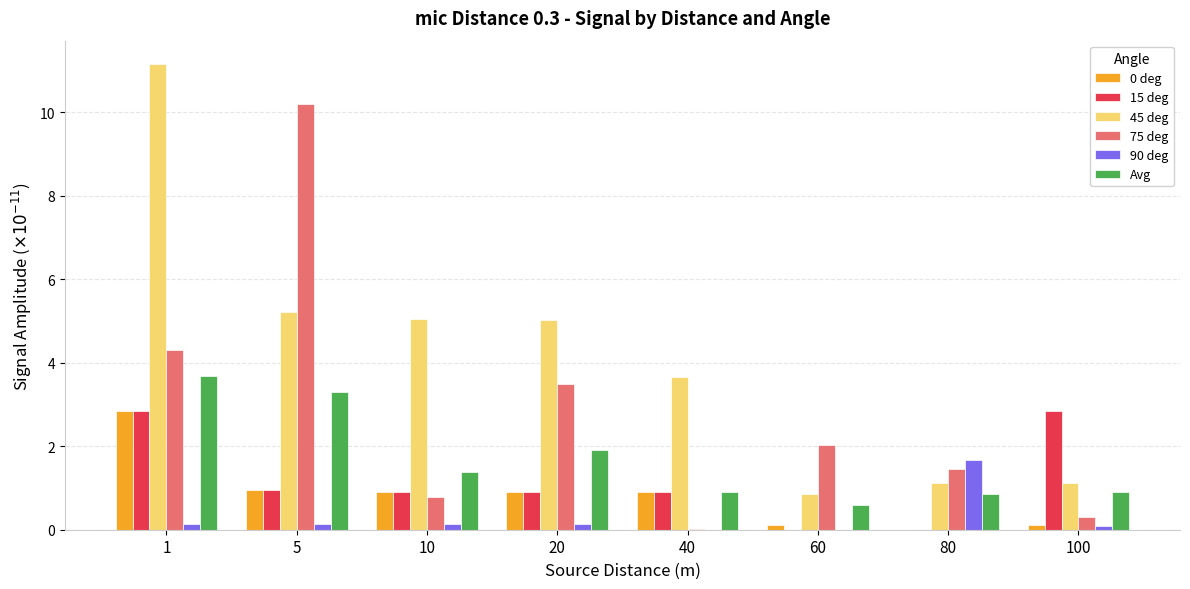

Which category has the highest value in the 75 deg series?

5